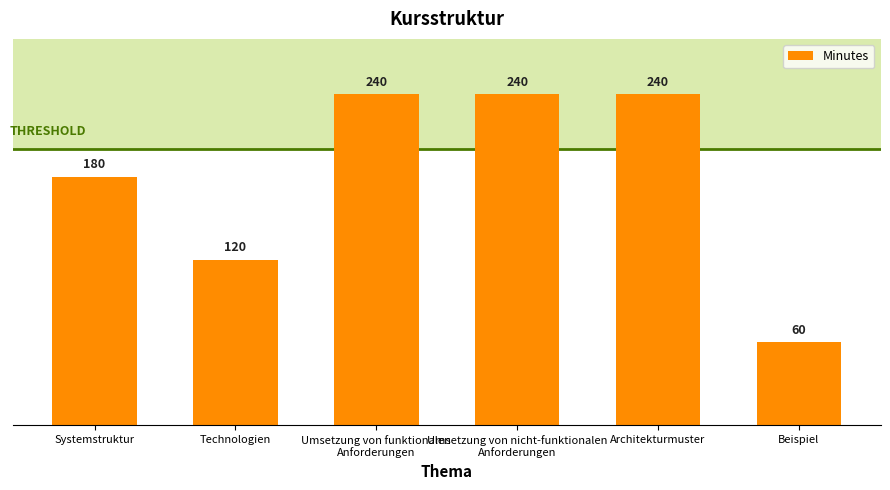

What is the value of the 5th bar from the left?

240